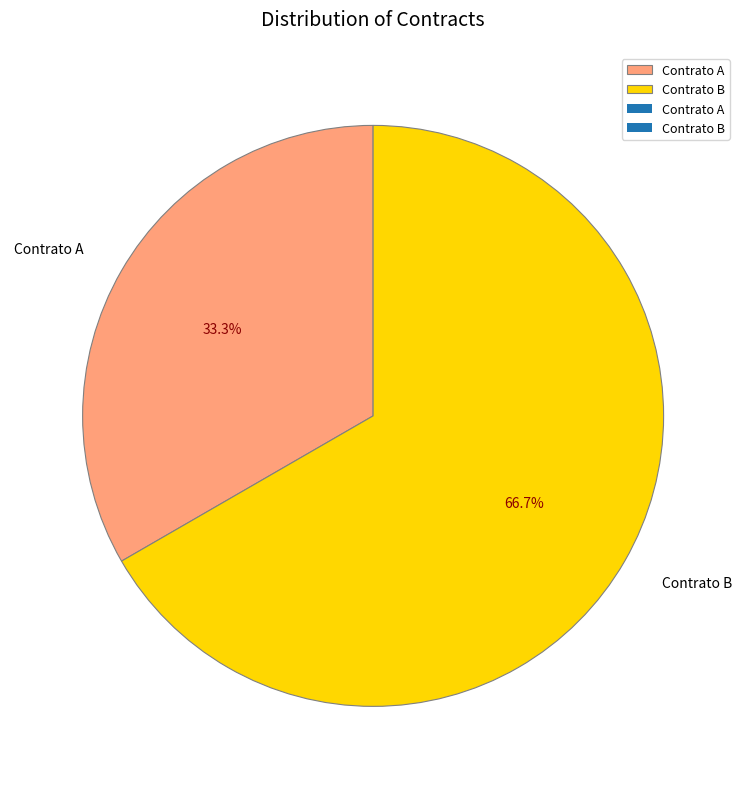

Is it true that Contrato A is 45% of the pie?

False